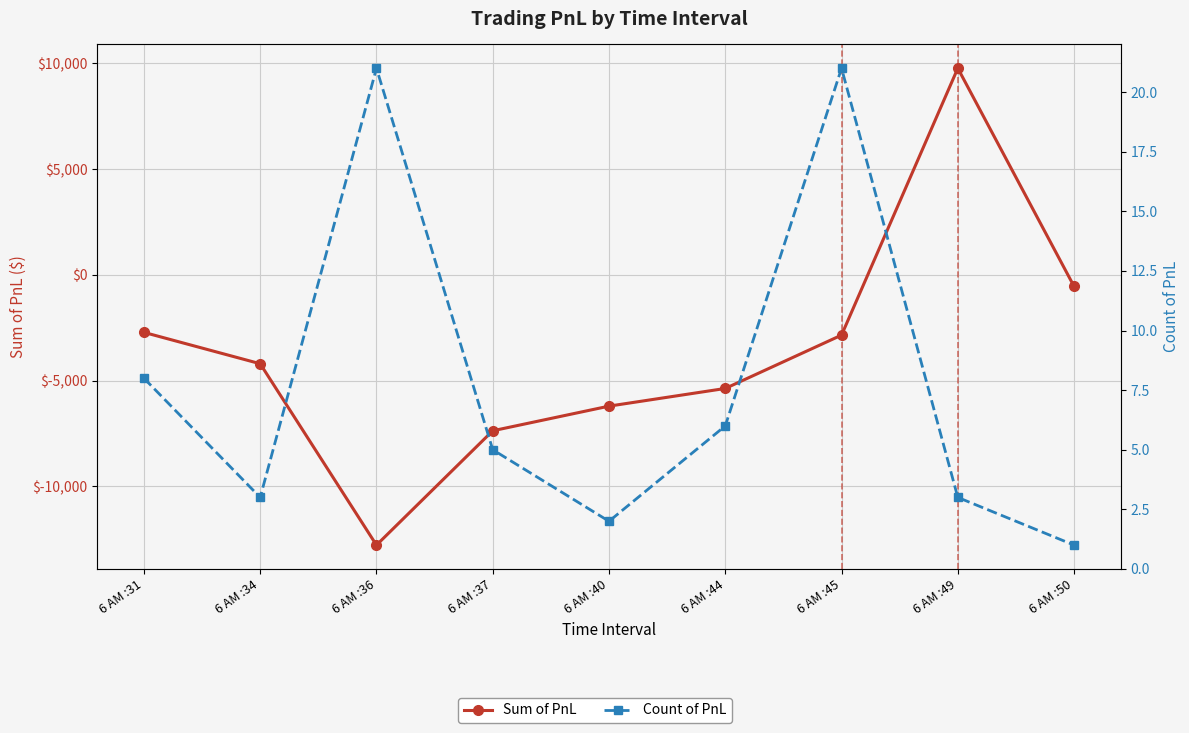

Reading left to right, transcribe all the data shown in this chart.

Sum of PnL: -2717	-4200	-12777	-7370	-6205	-5369	-2846	9775	-545
Count of PnL: 8	3	21	5	2	6	21	3	1